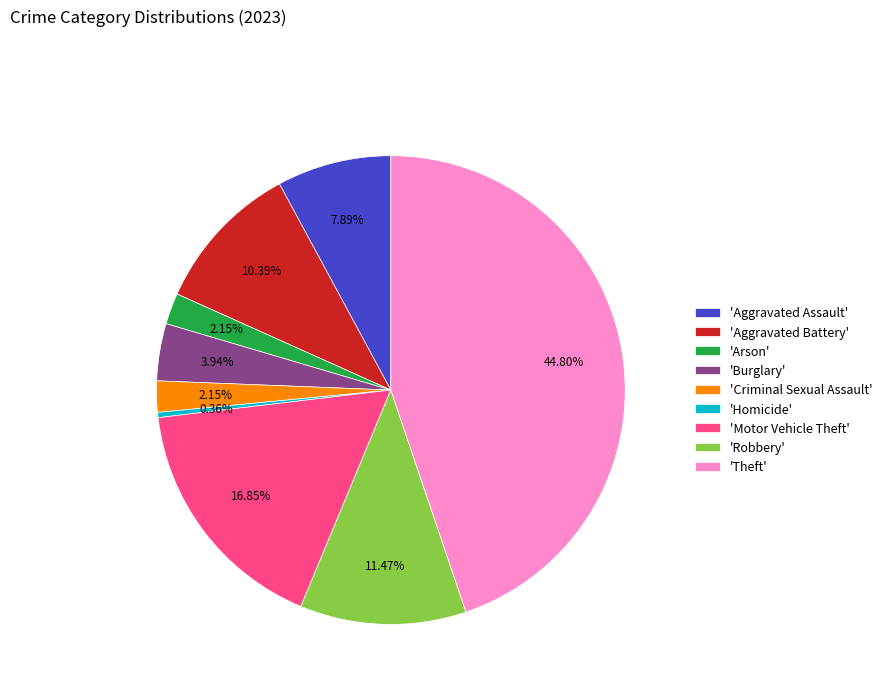

To the nearest percent, what is the difference between the largest and smallest slice percentages?

44%